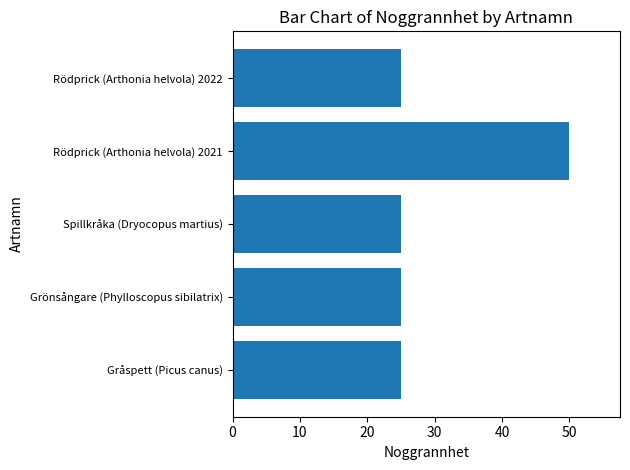

Which label corresponds to the largest value in the chart?

Rödprick (Arthonia helvola) 2021